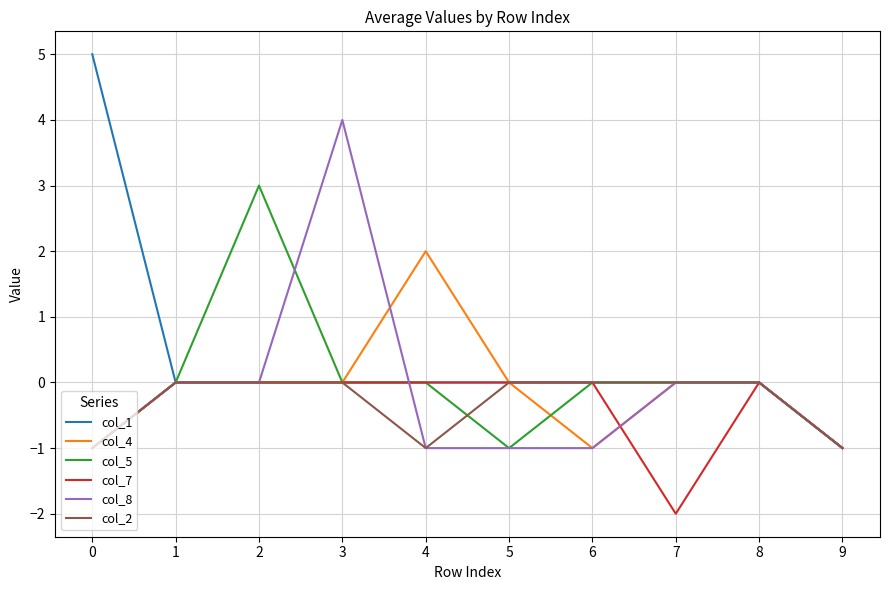

At which category is the sum across all series the highest?

3